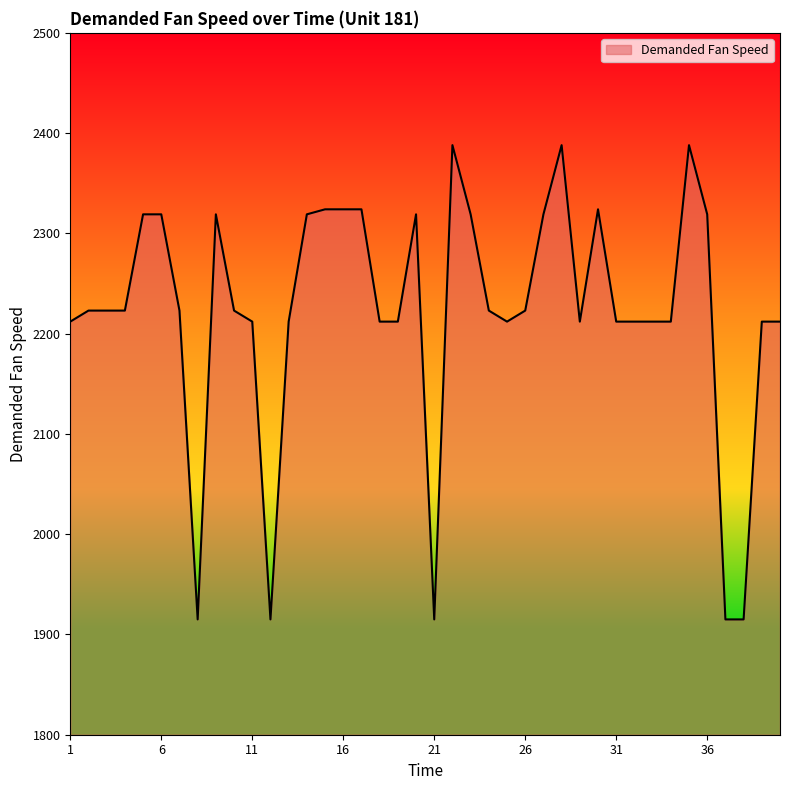

What is the maximum value shown in the chart?

2388